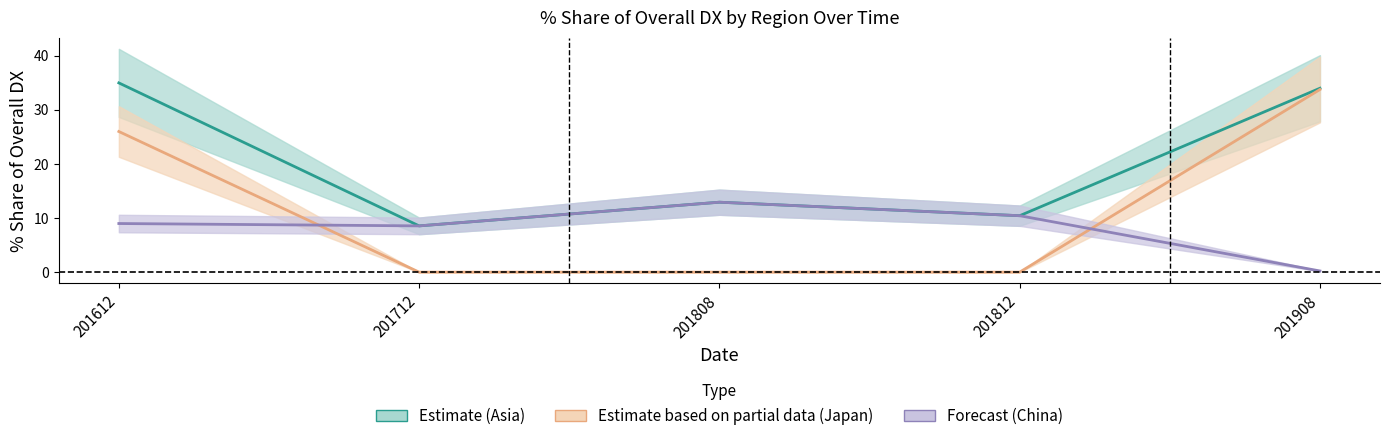

List the labels in order of CHINA_pct_share value, largest first.

201808, 201812, 201612, 201712, 201908